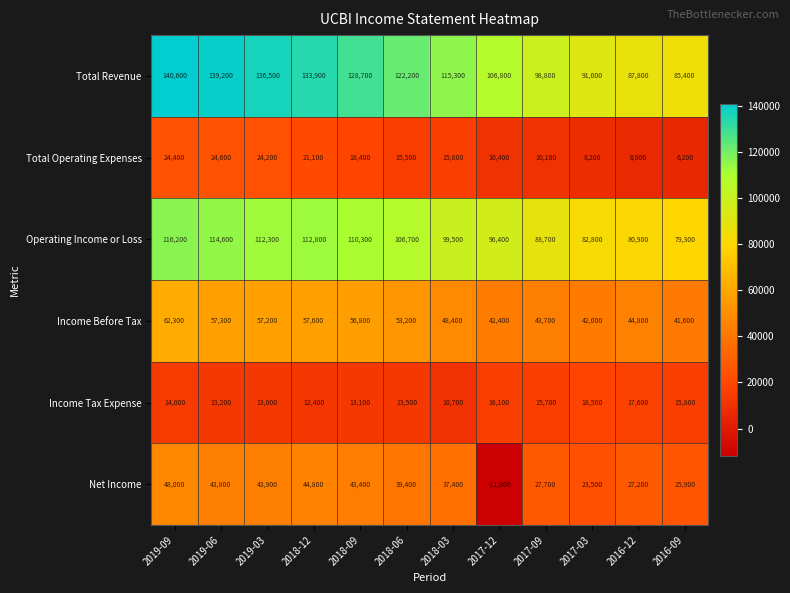

What is the smallest value displayed?

-11800